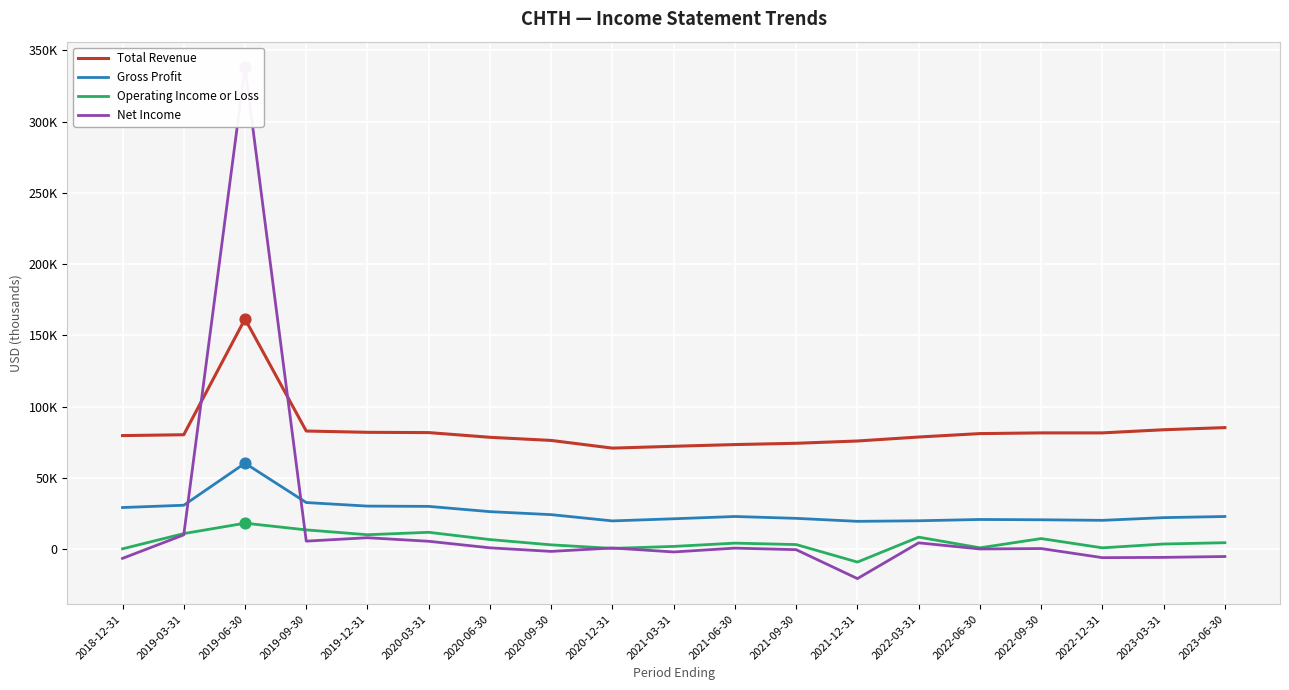

What are all the series names shown in the legend?

Total Revenue, Gross Profit, Operating Income or Loss, Net Income